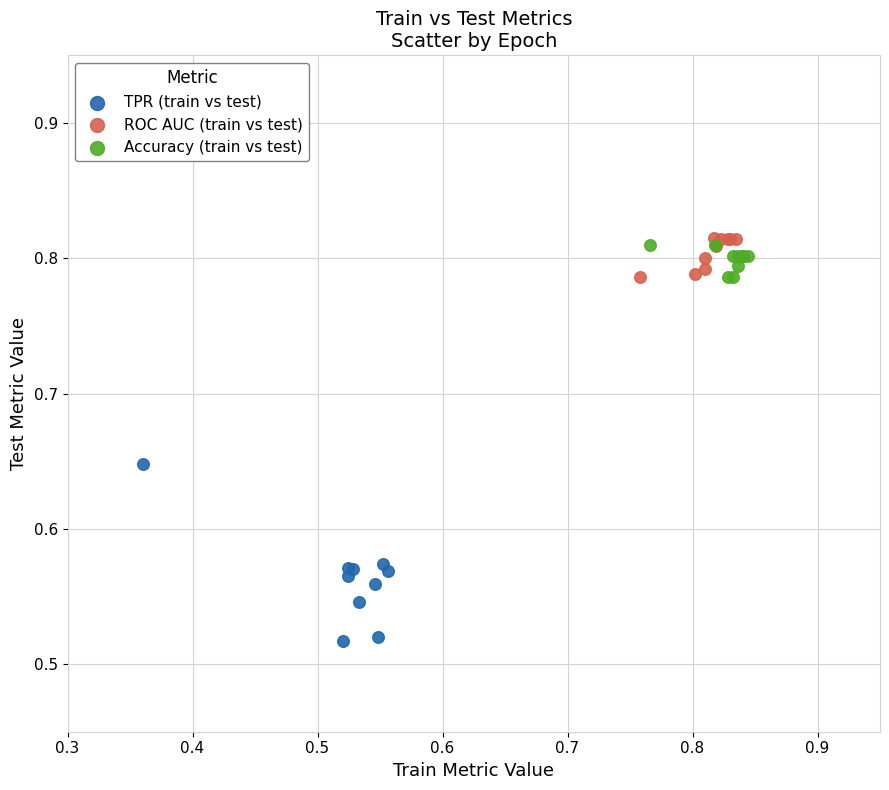

Which series has the largest Y range (max minus min)?

TPR (train vs test)